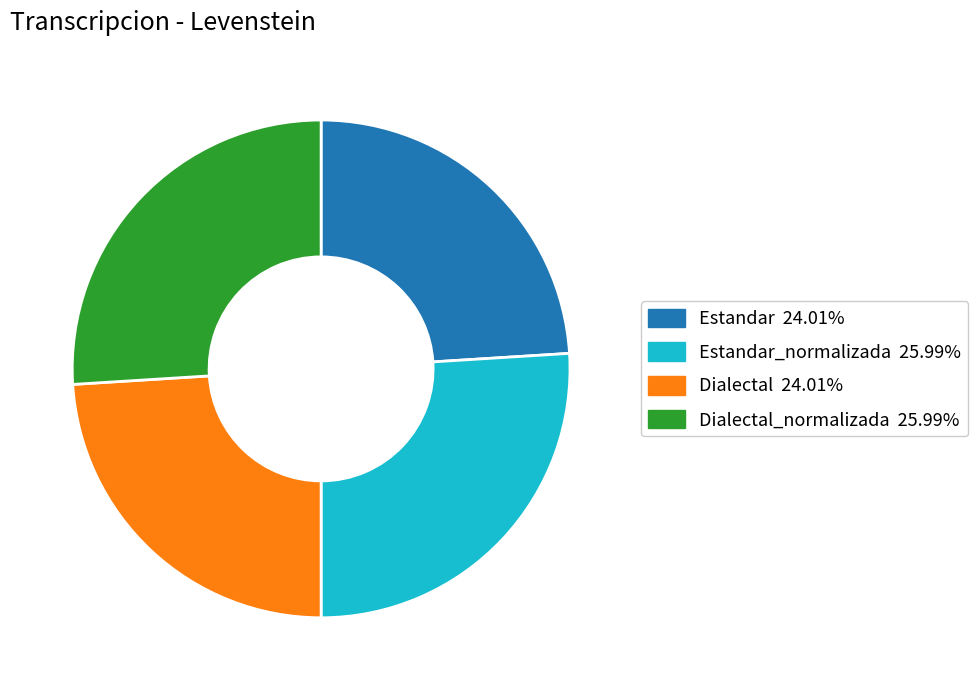

Is there a majority slice in this chart?

No